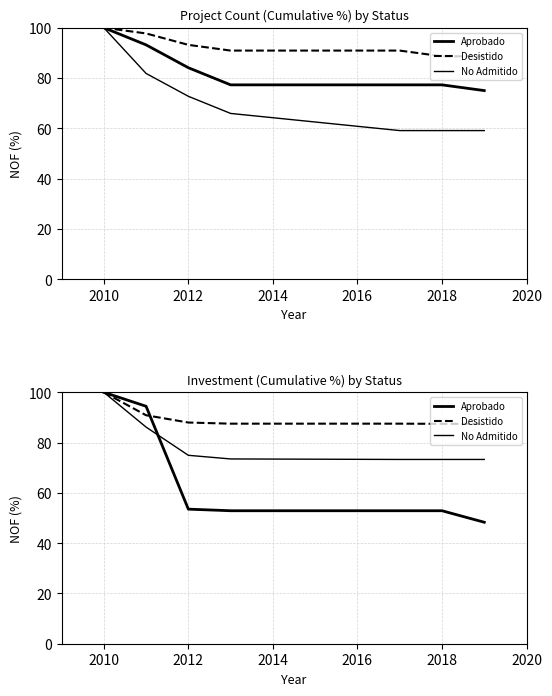

How many lines are shown in the chart?

3